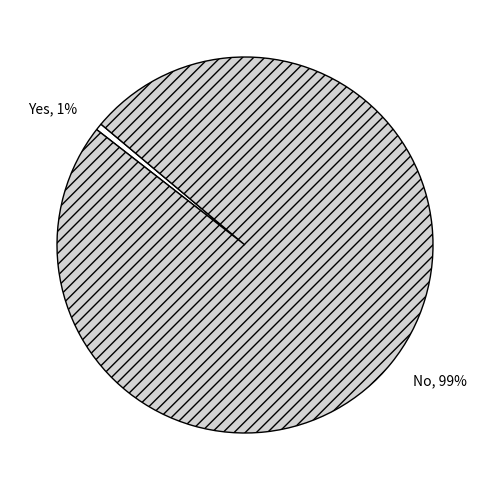

True or false: Yes accounts for 15% of the total.

False